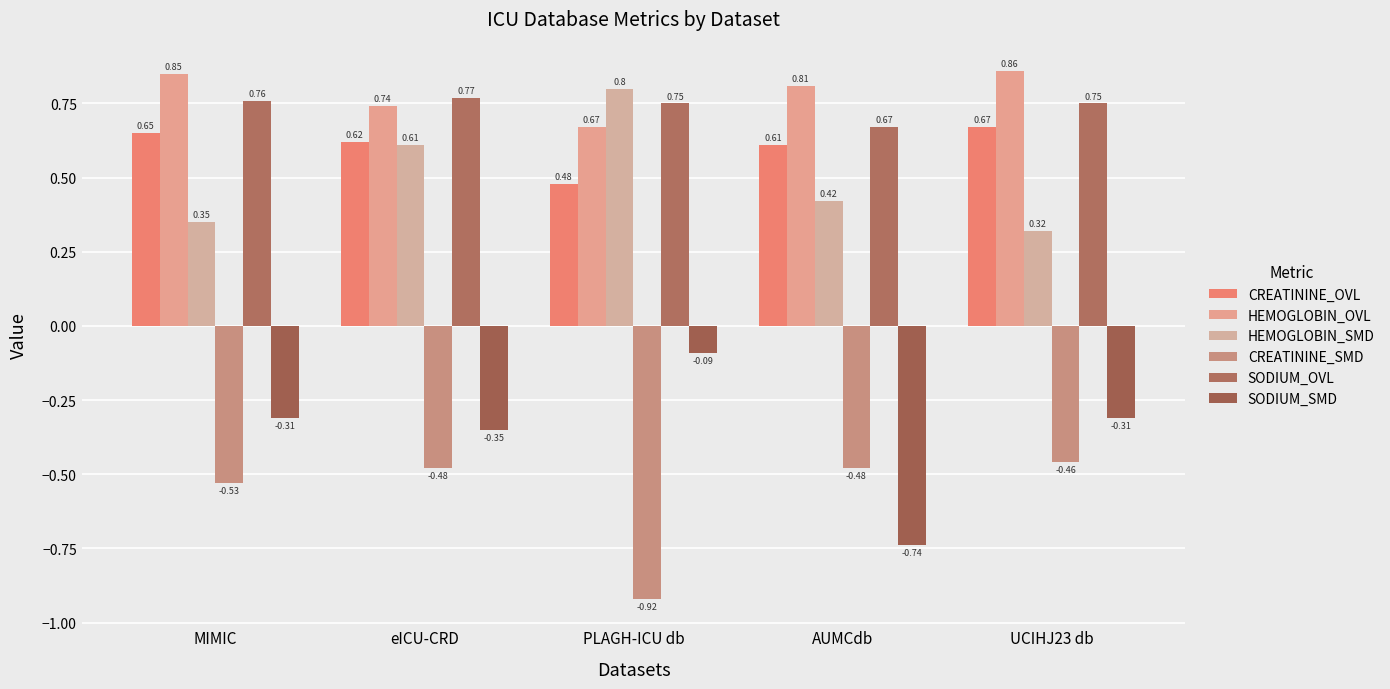

What is the total value across all series at PLAGH-ICU db?

1.7